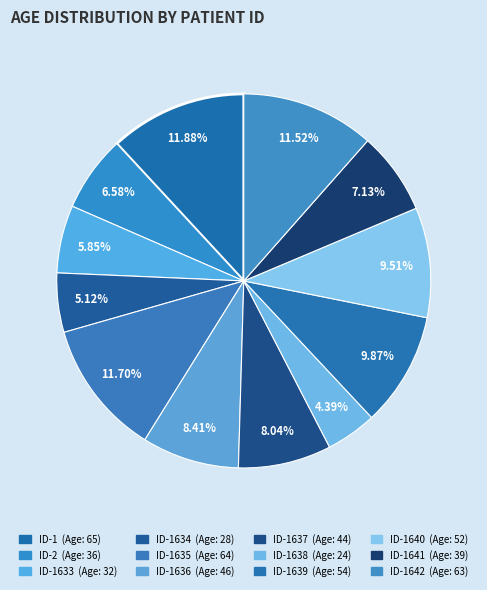

What is the largest slice in the pie chart?

ID-1